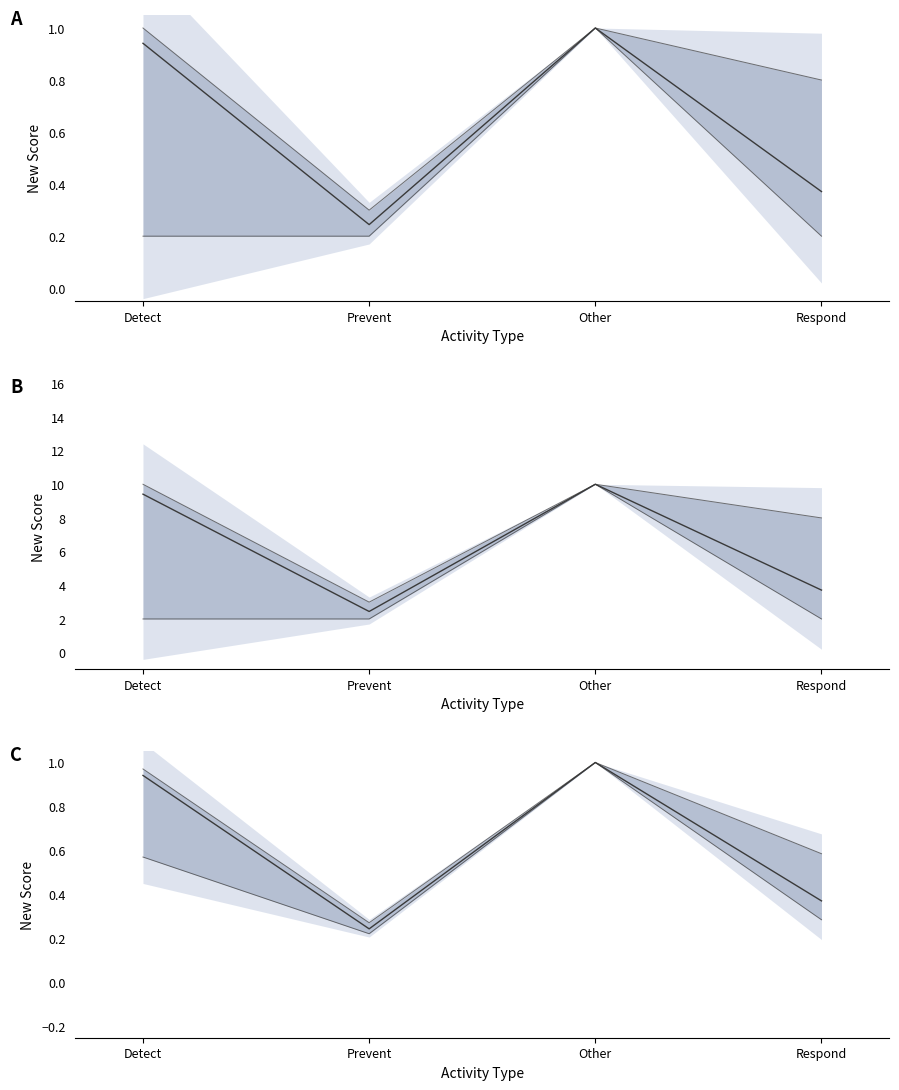

What value does the max series have at Respond?

0.6